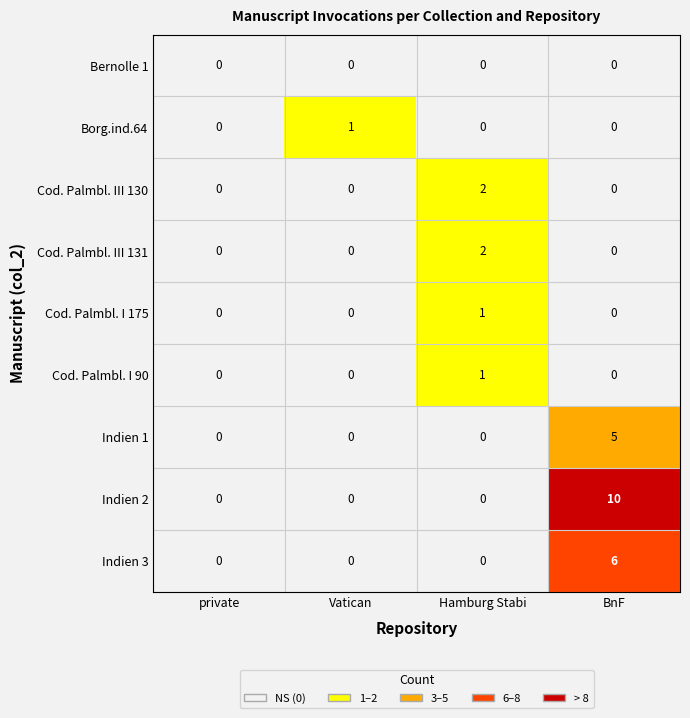

How many Cod. Palmbl. I 175 values are between 0 and 1?

4